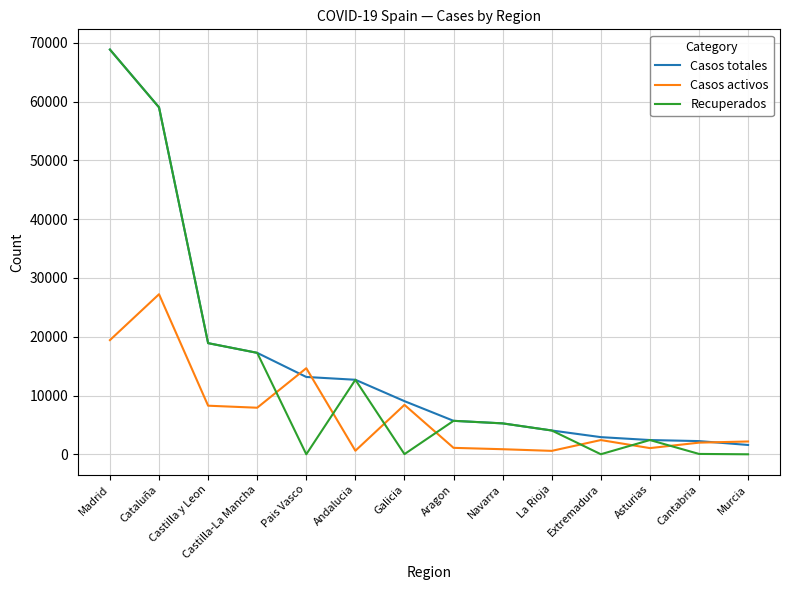

True or false: Recuperados has a value of 18907 at Castilla y Leon.

True